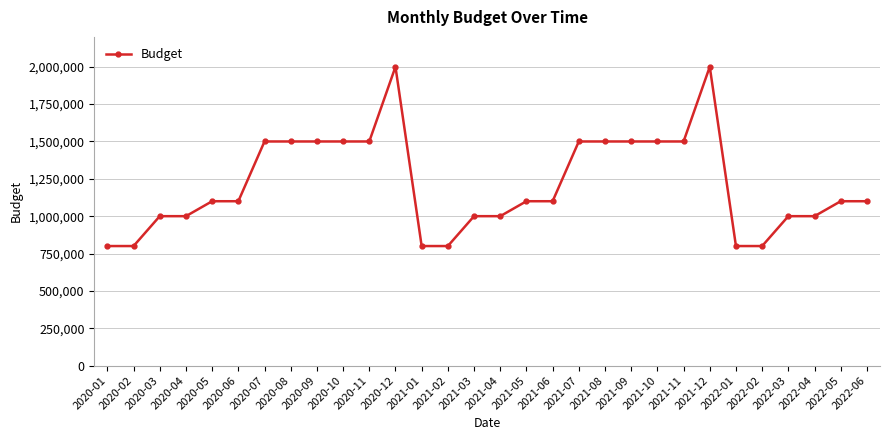

Count the number of categories in the chart.

30